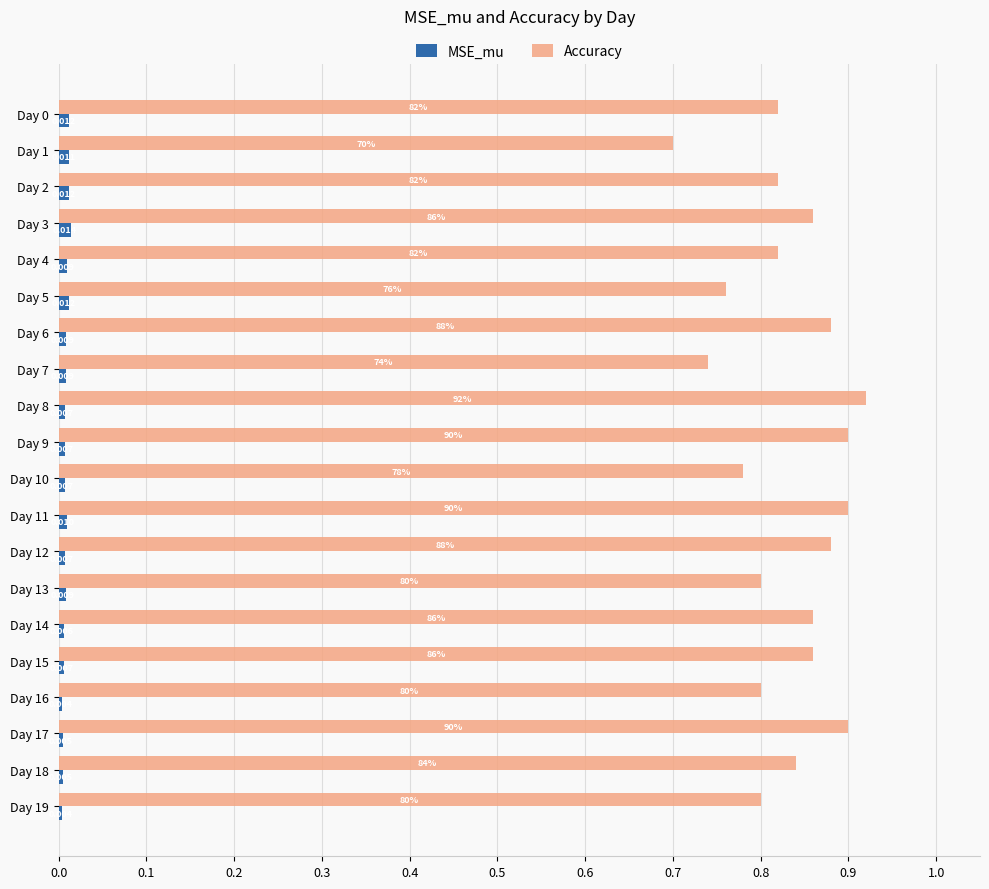

Which series has the largest range (max minus min)?

Accuracy